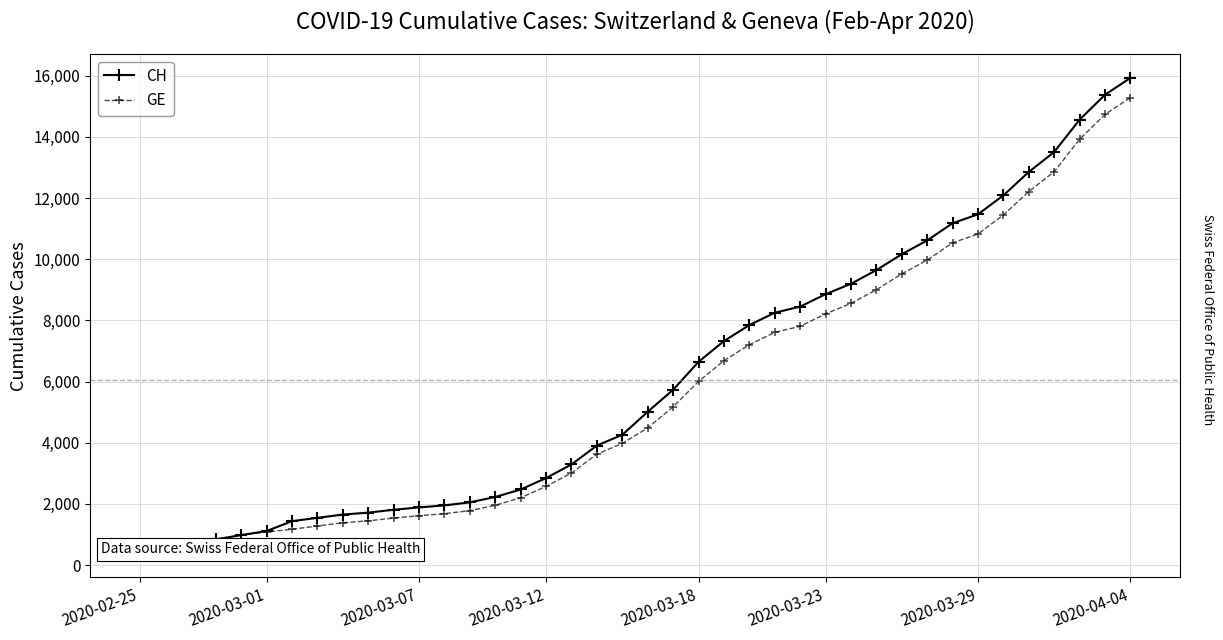

Does the chart display data point markers on the line(s)?

Yes